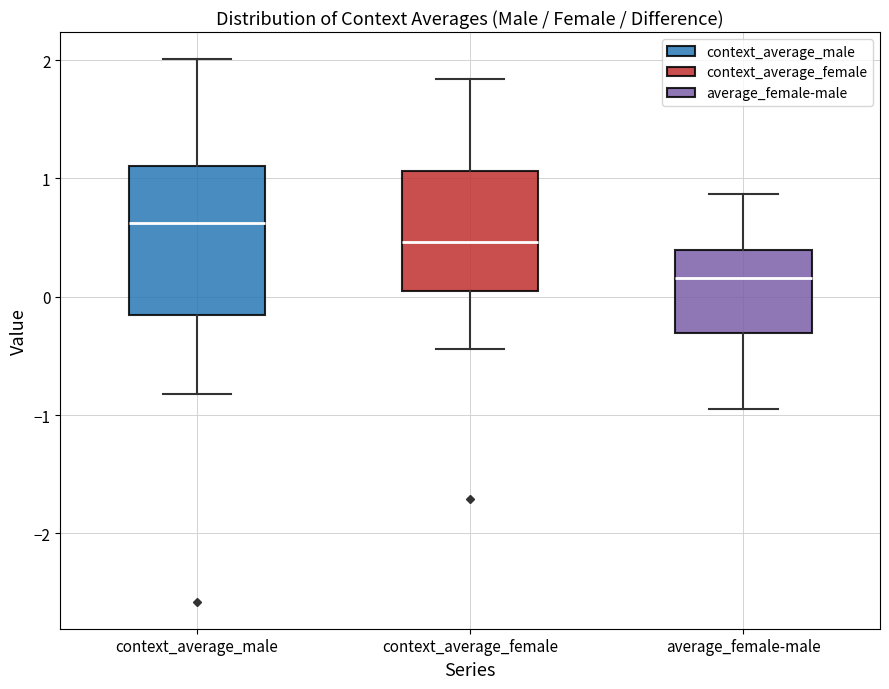

Which box has the highest median line?

context_average_male